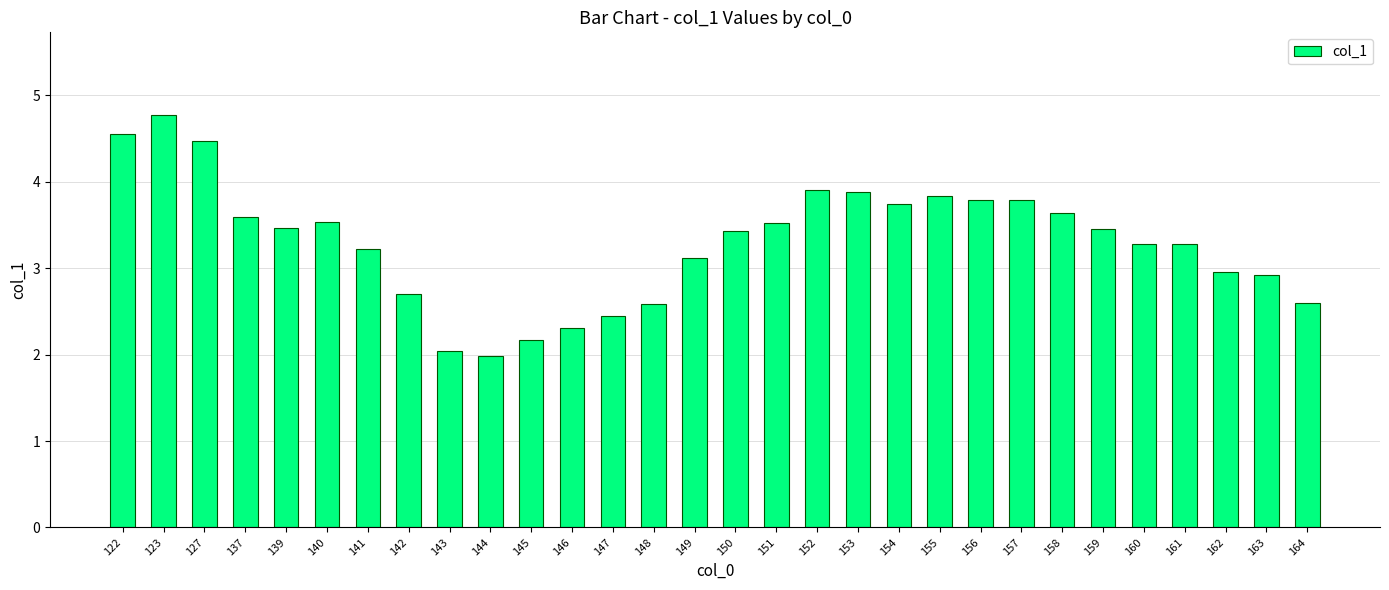

Reading left to right, transcribe all the data shown in this chart.

4.6	4.8	4.5	3.6	3.5	3.5	3.2	2.7	2.0	2.0	2.2	2.3	2.4	2.6	3.1	3.4	3.5	3.9	3.9	3.7	3.8	3.8	3.8	3.6	3.5	3.3	3.3	2.9	2.9	2.6